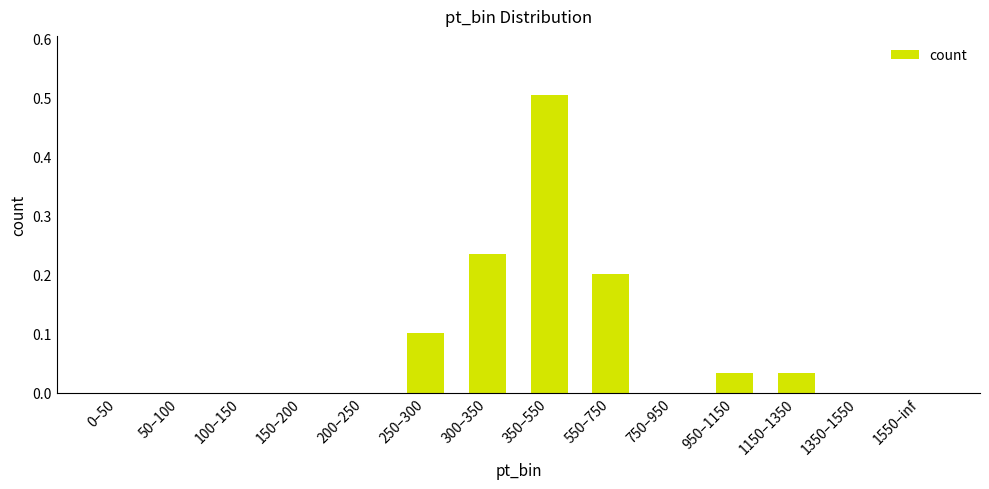

Does the chart contain stacked bars?

No